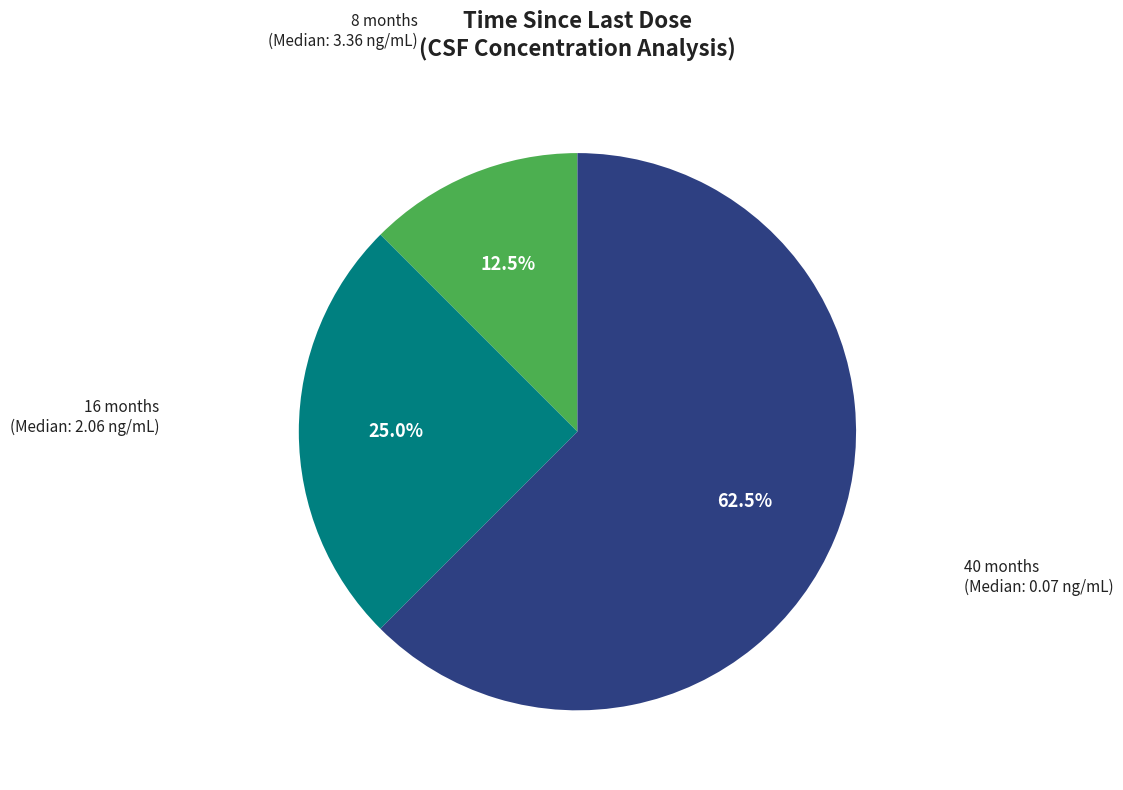

What is the majority slice?

40 months